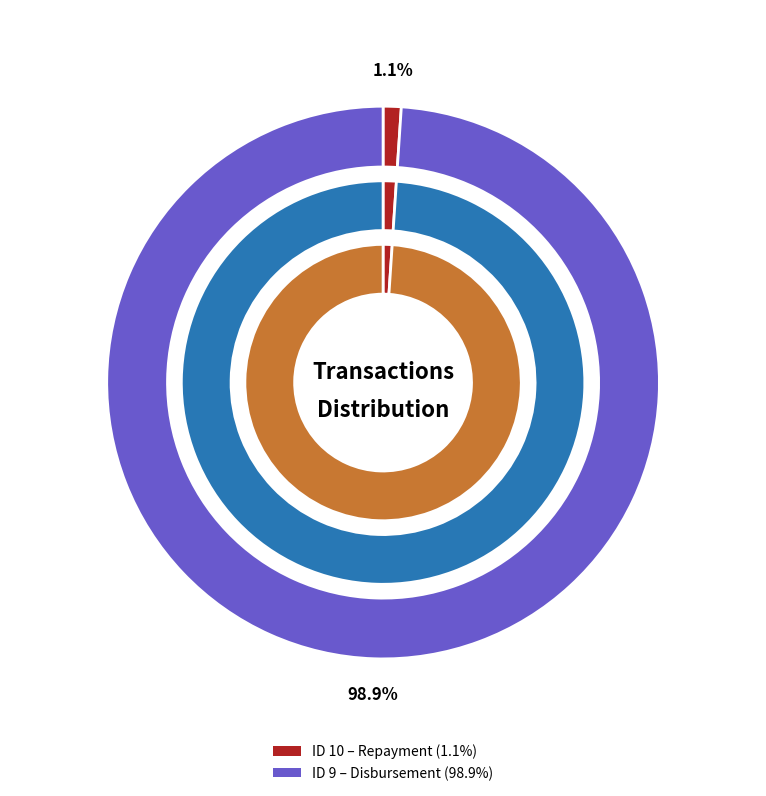

What is the majority slice?

9